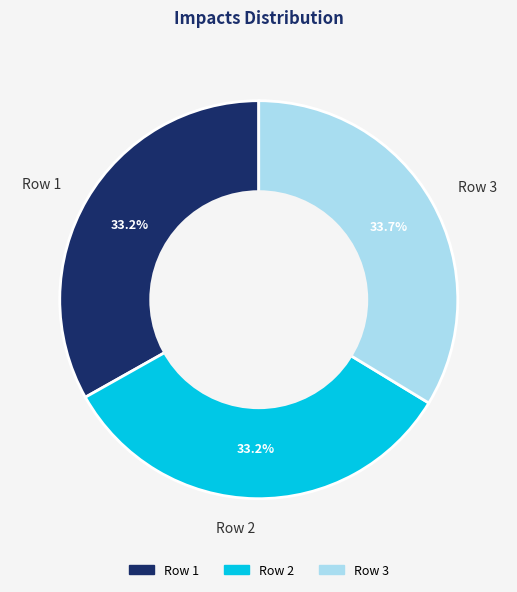

Does Row 1 represent more than half of the total?

No